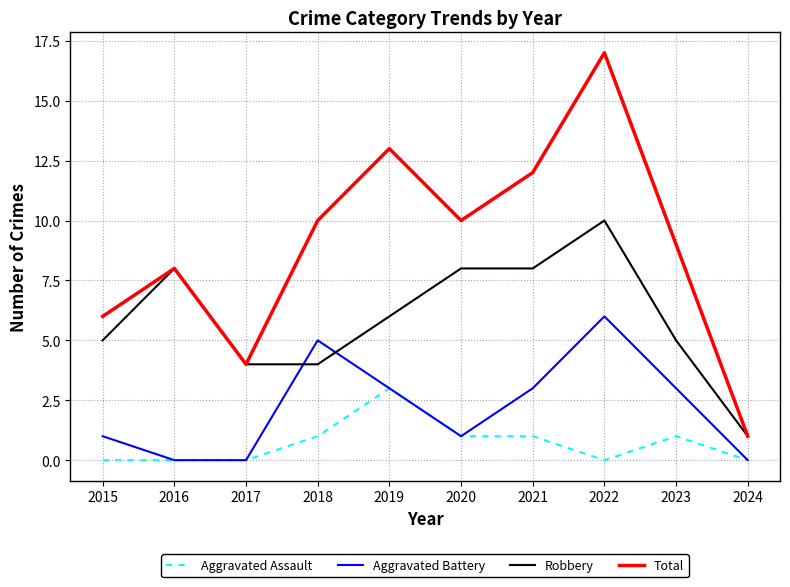

True or false: Total has a value of 17 at 2022.

True